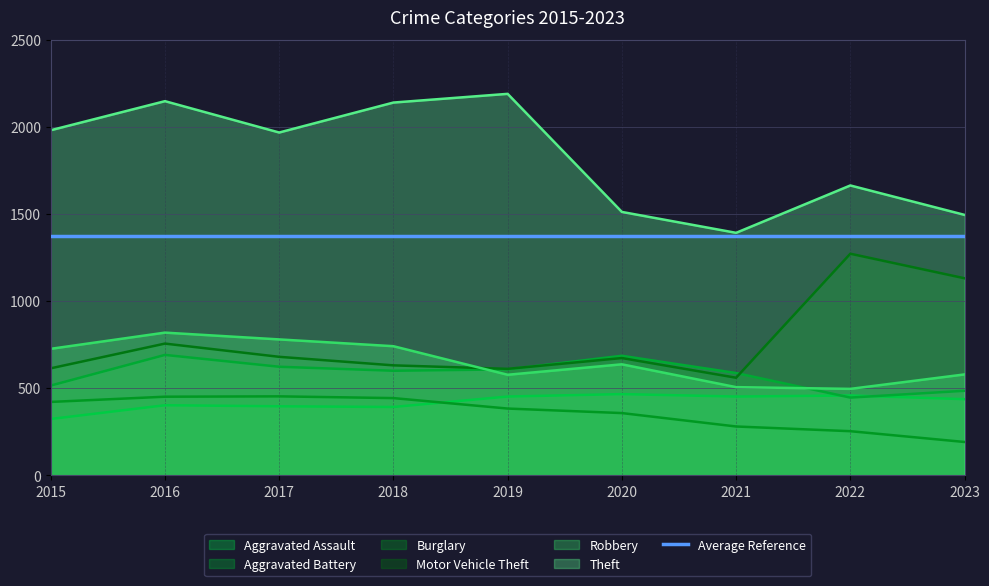

How many series are shown in this chart?

6